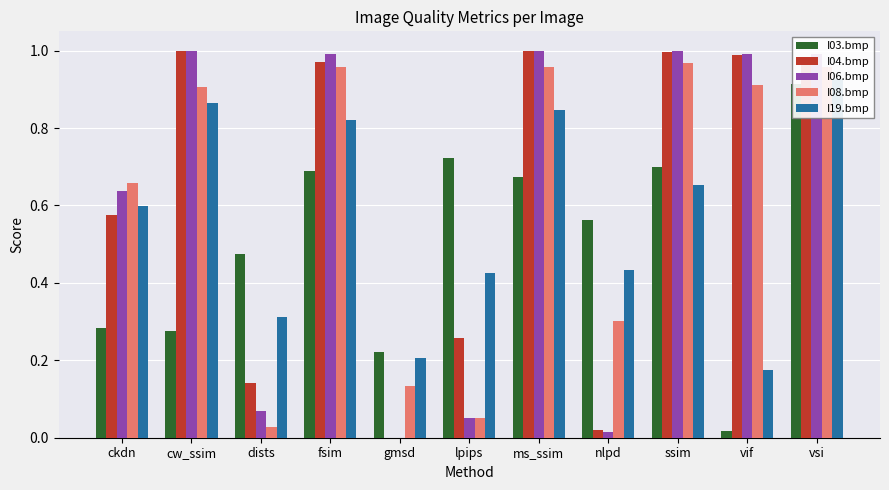

Rank the series by their maximum value, from lowest to highest.

I03.bmp, I19.bmp, I08.bmp, I04.bmp, I06.bmp